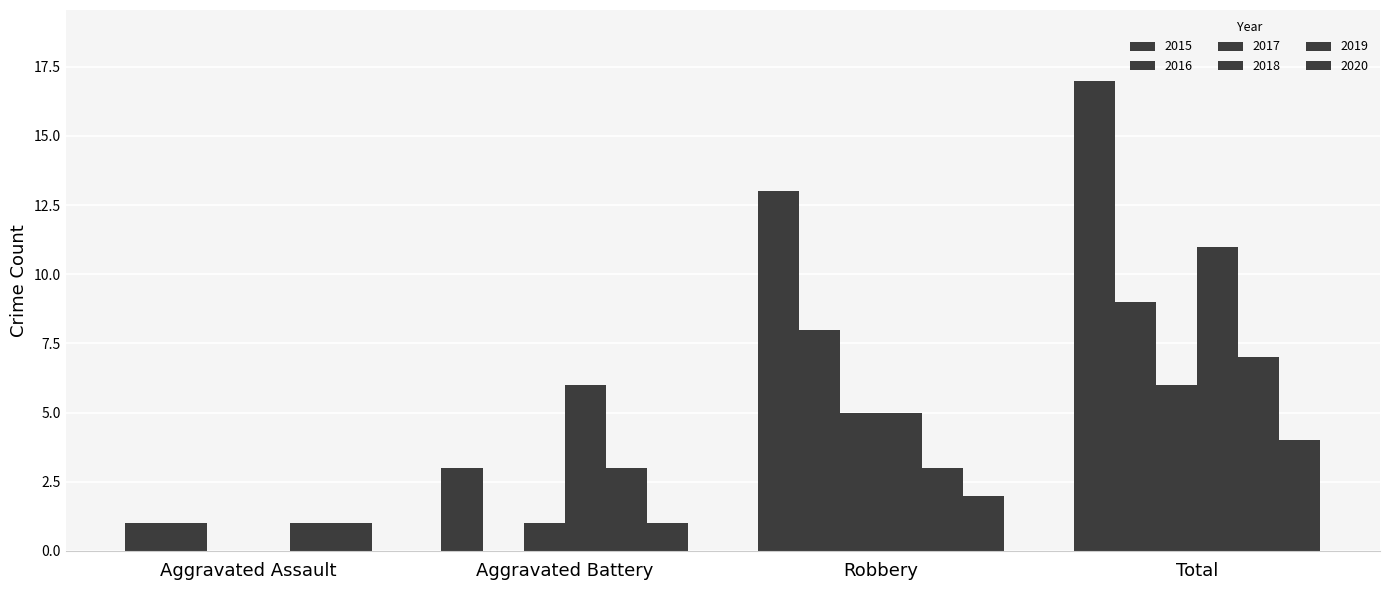

What is the sum of all 2018 values?

22